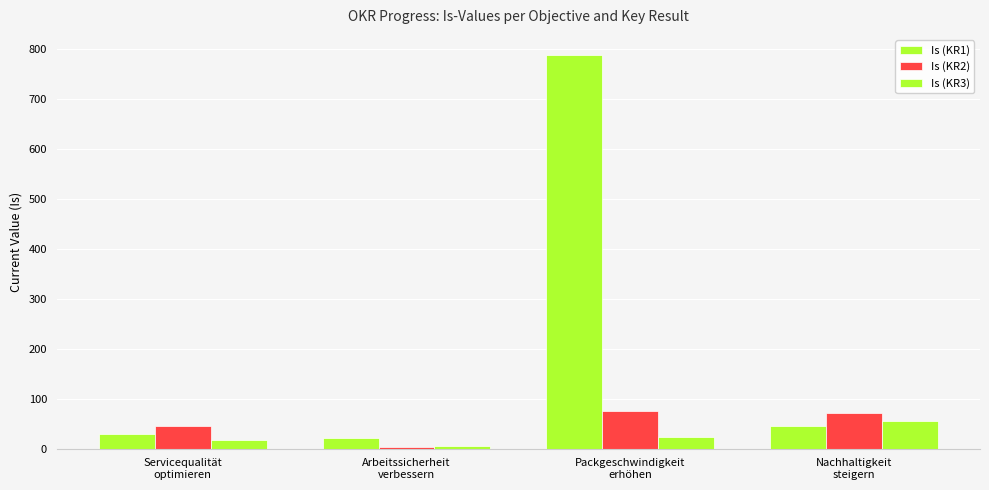

What is the label of the 1st bar from the right?

Nachhaltigkeit
steigern